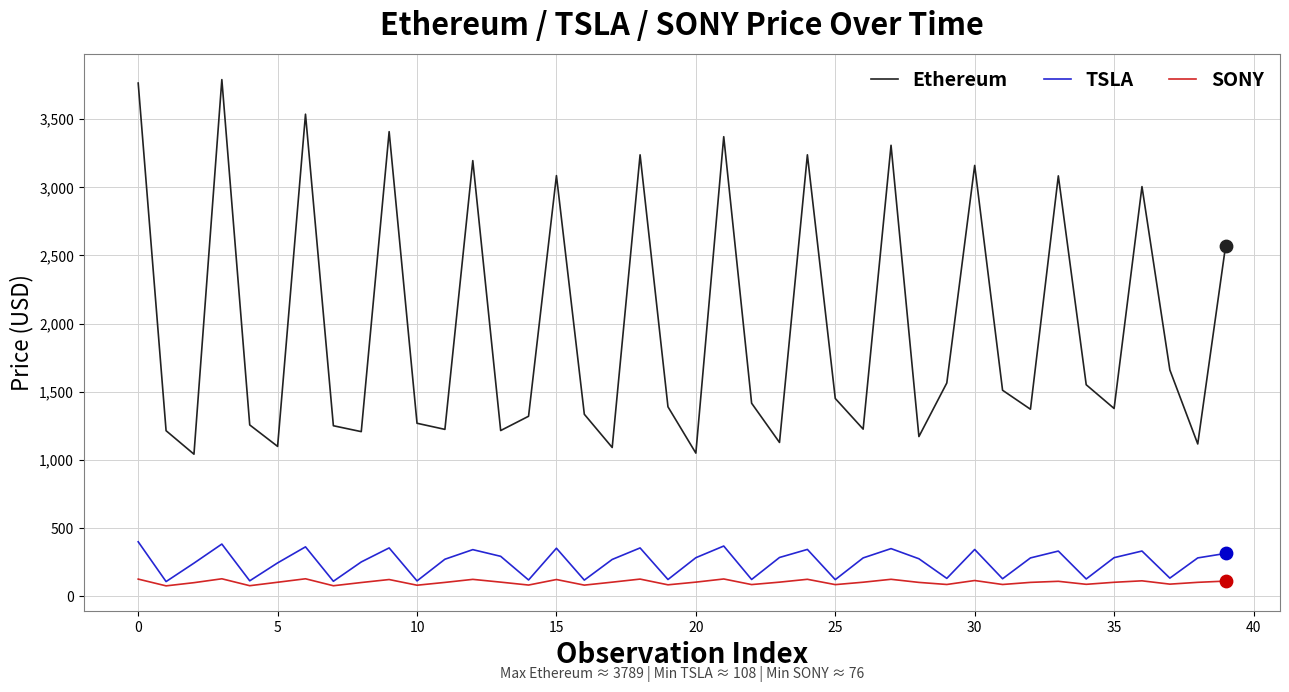

Which series has the largest total across all categories?

Ethereum